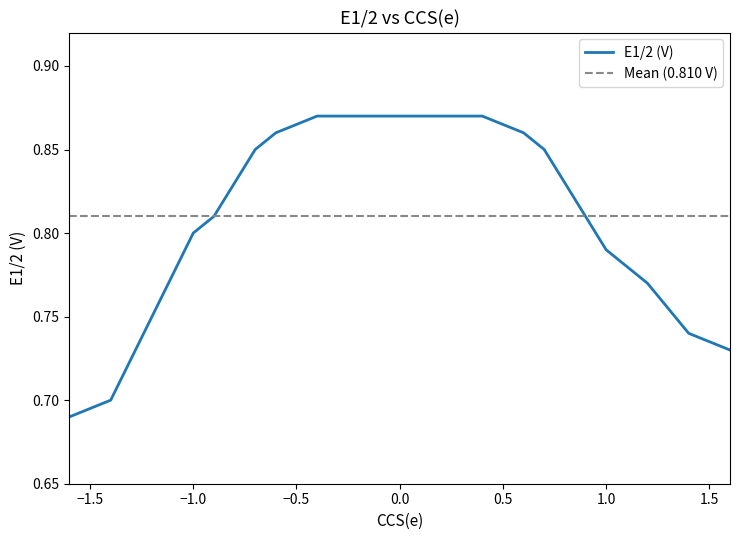

What is the average value?

0.8